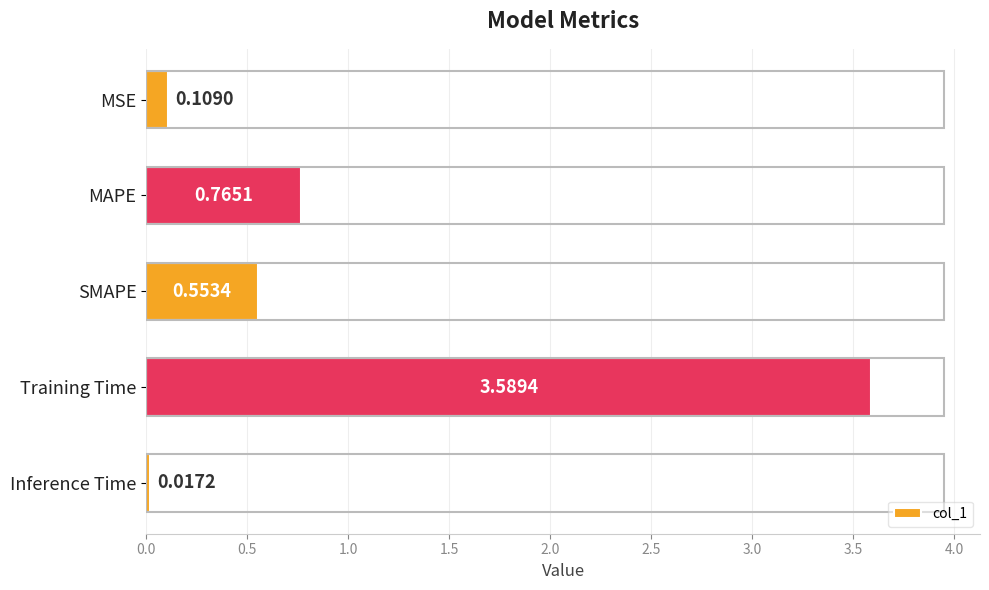

What is the difference between the values at Inference Time and SMAPE?

0.5